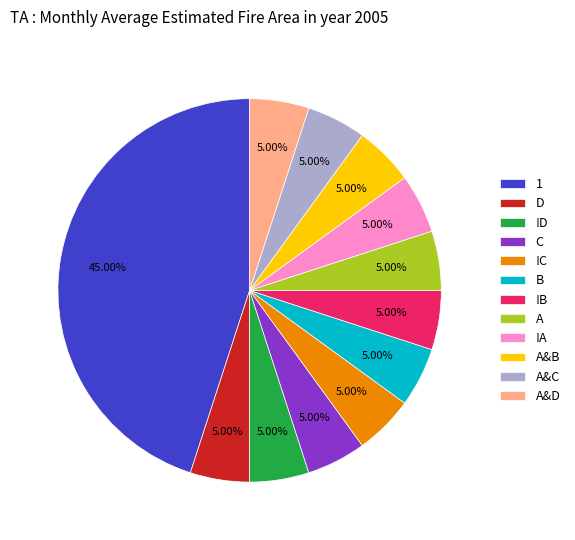

To the nearest percent, what percentage of the pie is A?

5%